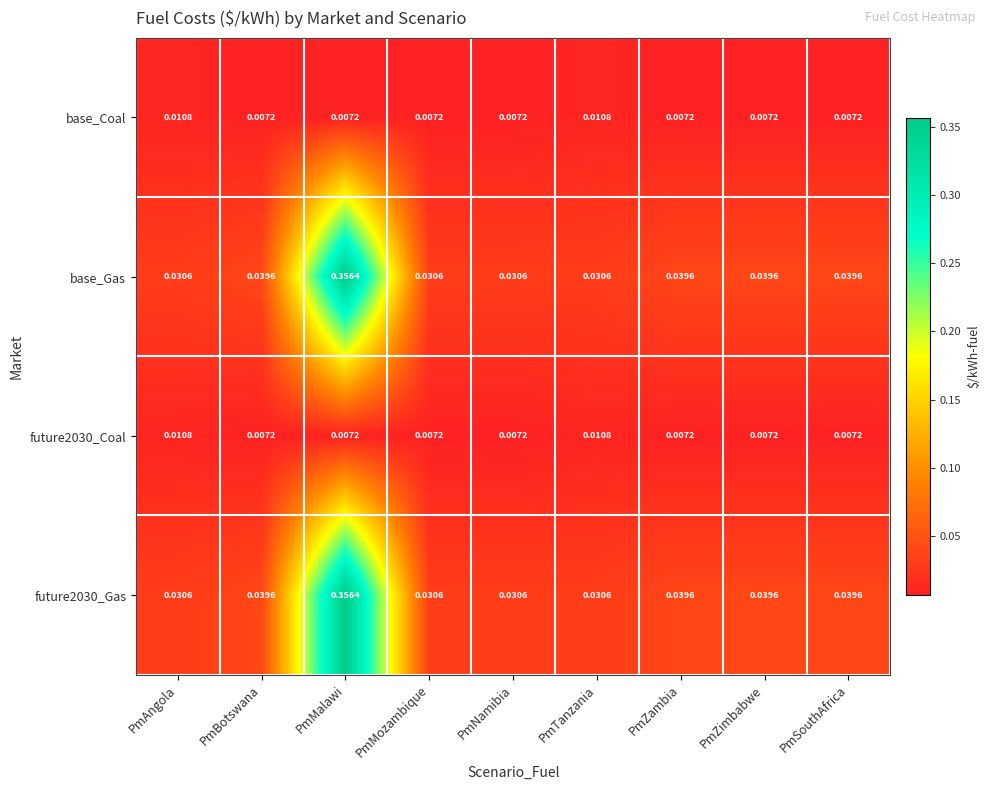

Is the value of future2030_Coal at PmTanzania greater than the value of base_Gas at PmBotswana?

No